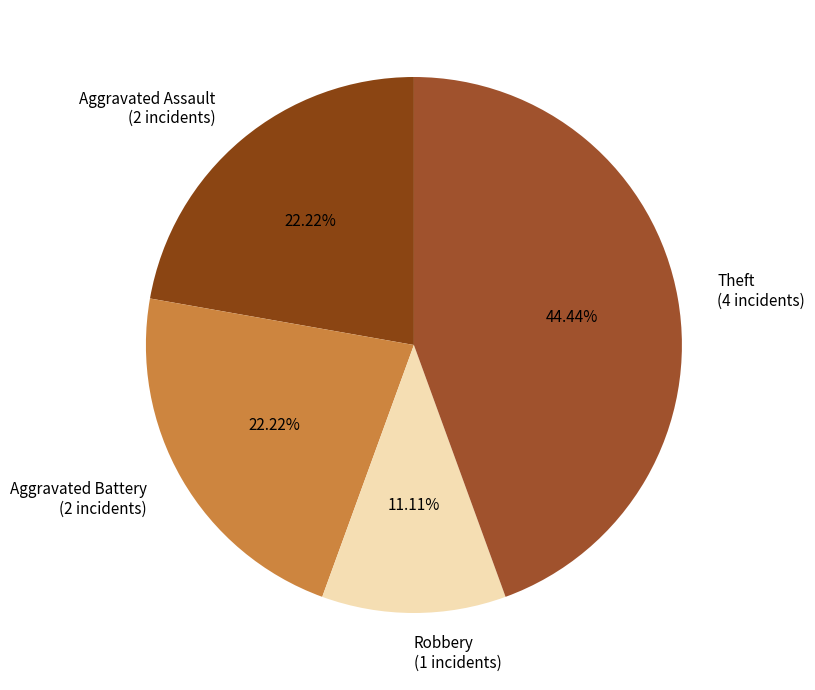

How many segments does this pie chart have?

4